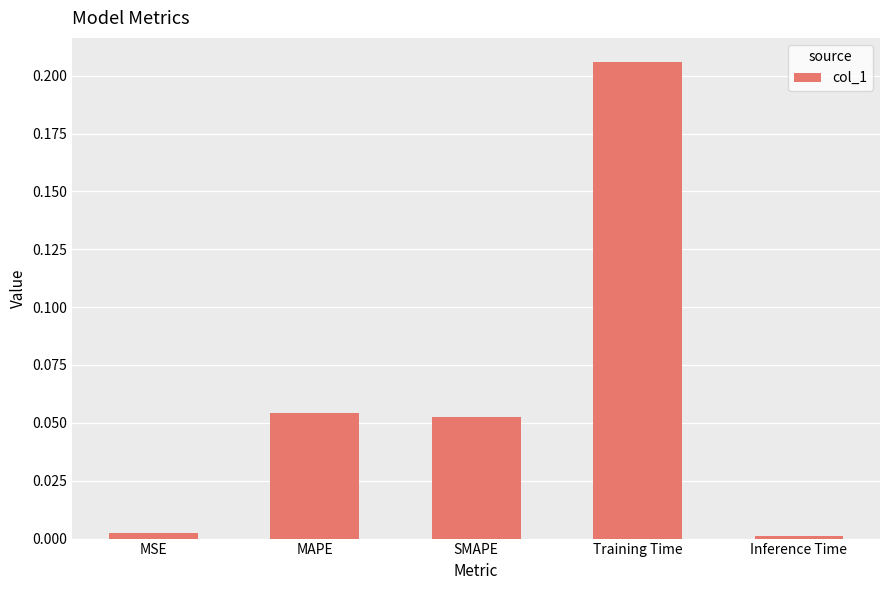

The value at Inference Time is 0.0. True or false?

True